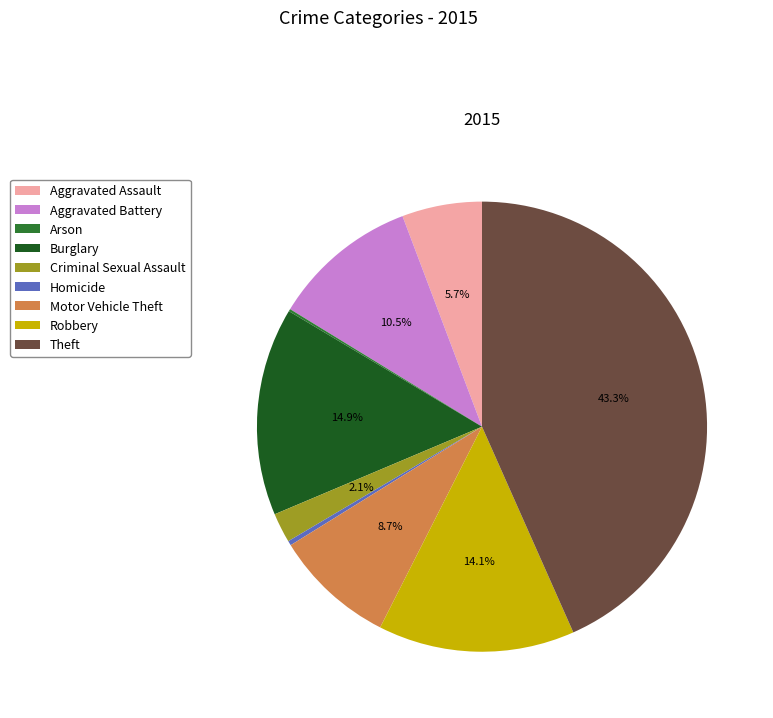

Which slice is the largest?

Theft